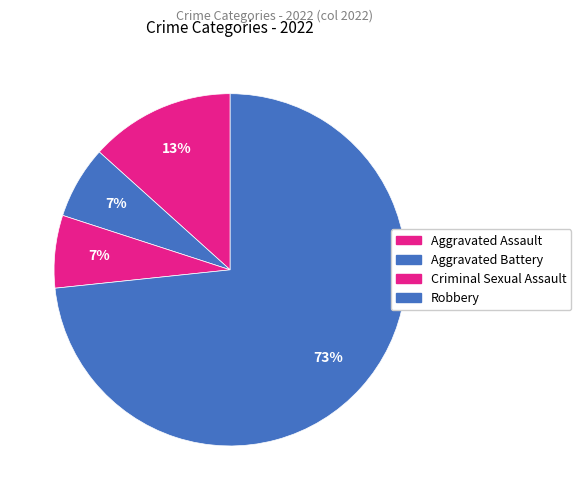

What is the change in value from Criminal Sexual Assault to Robbery?

+10